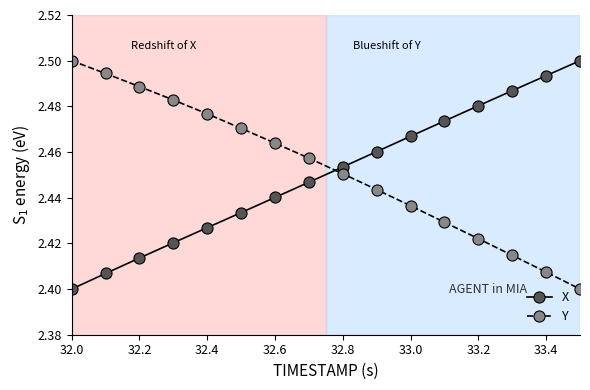

Which series ends up on top after the final intersection of Y and X?

X